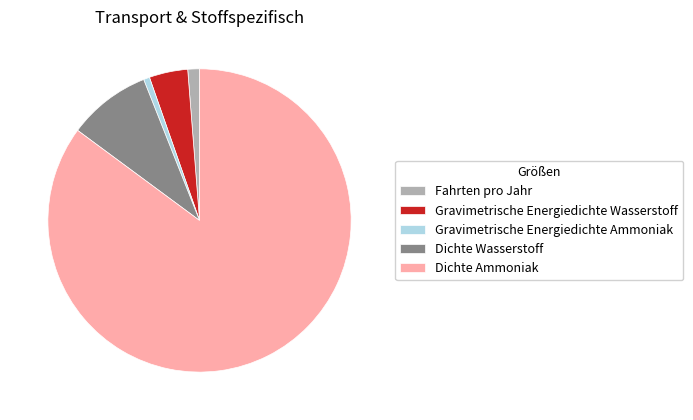

True or false: Dichte Ammoniak accounts for 85% of the total.

True